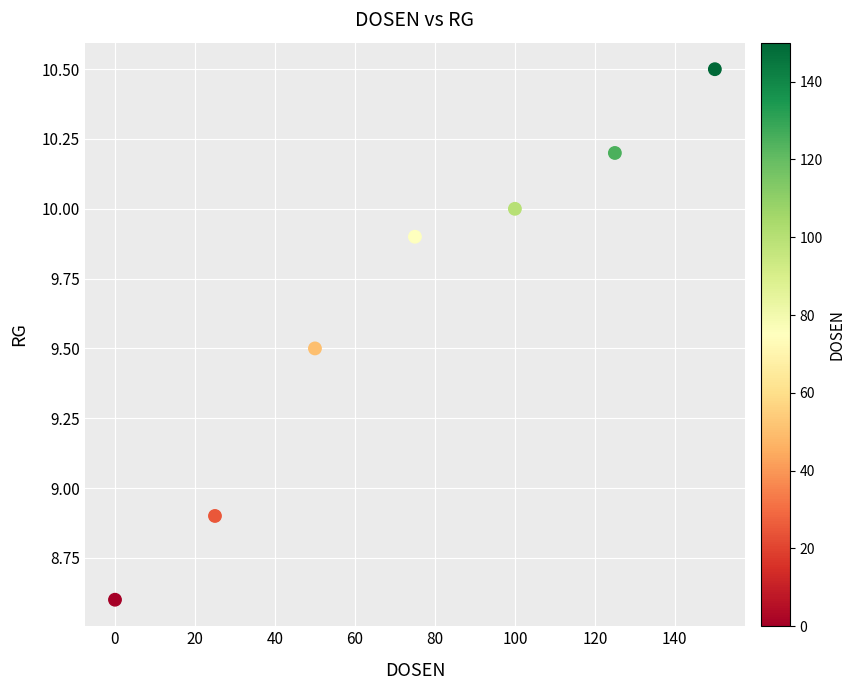

What is the range of X values (max minus min)?

150.0